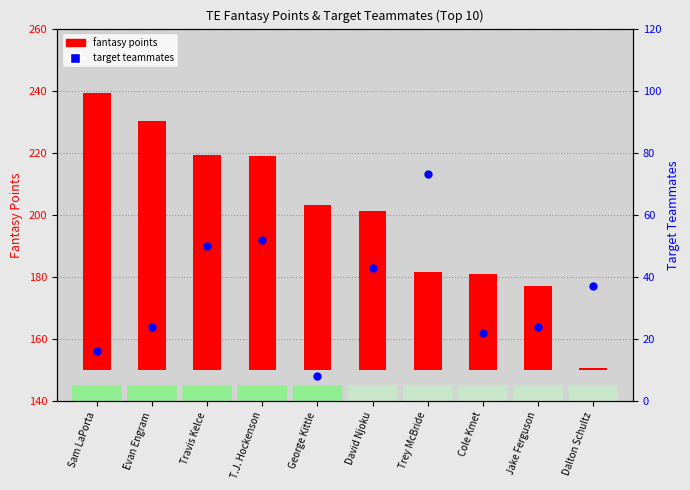

Which has a higher value, Evan Engram or George Kittle?

Evan Engram